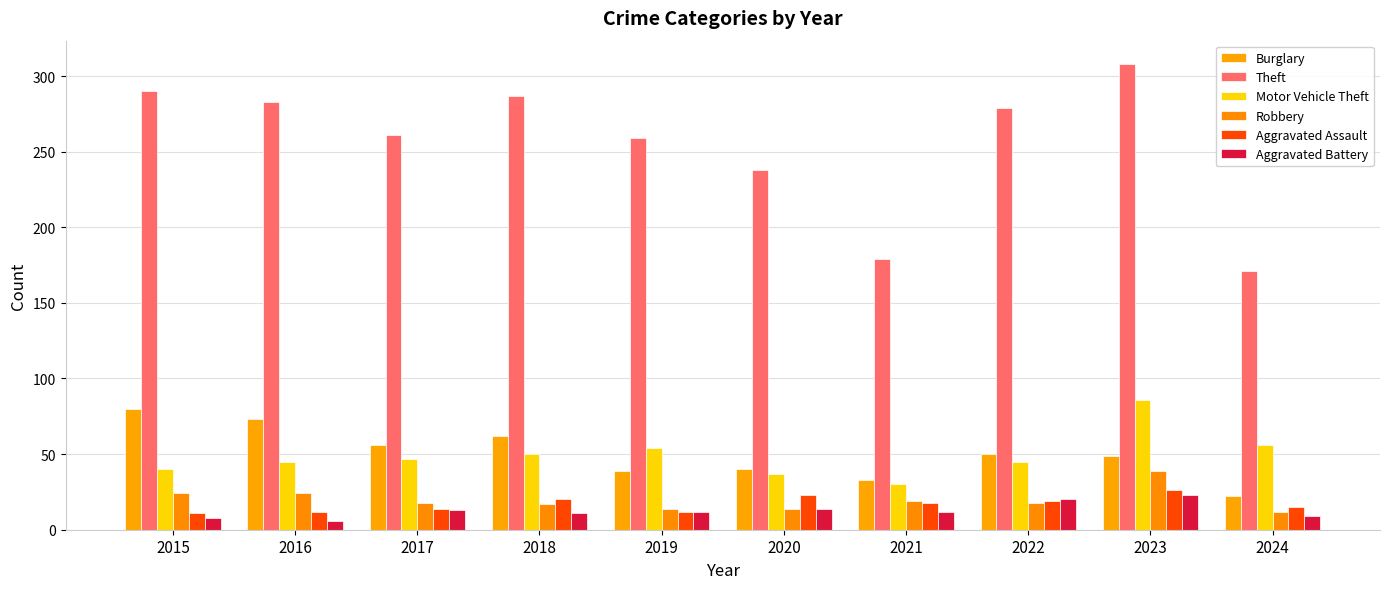

What is the sum of the Motor Vehicle Theft values at 2023 and 2021?

116